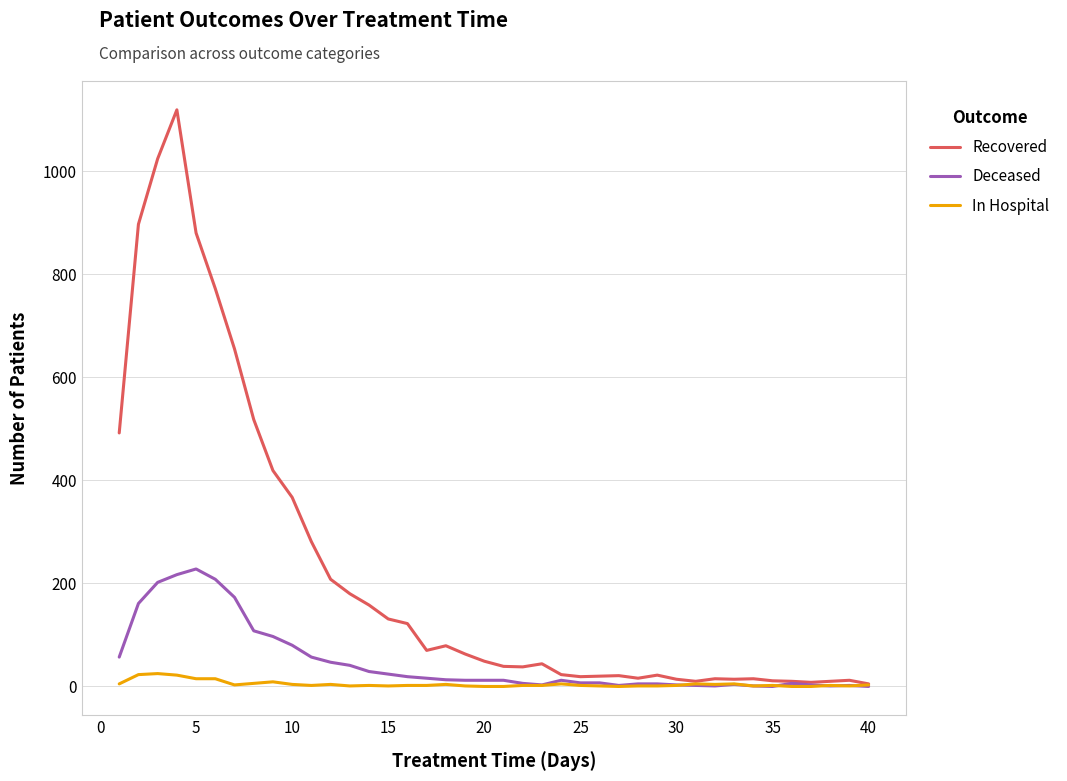

What is the highest value of the Recovered series?

1119